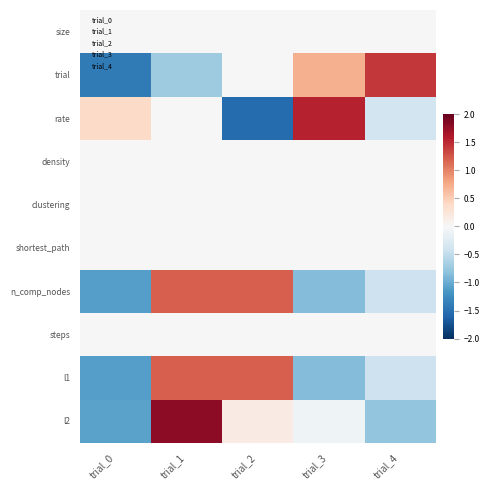

Reading left to right, list all the values displayed in this chart.

size: trial_0=0.0	trial_1=0.0	trial_2=0.0	trial_3=0.0	trial_4=0.0
trial: trial_0=-1.4	trial_1=-0.7	trial_2=0.0	trial_3=0.7	trial_4=1.4
rate: trial_0=0.4	trial_1=0.0	trial_2=-1.5	trial_3=1.5	trial_4=-0.4
density: trial_0=0.0	trial_1=0.0	trial_2=0.0	trial_3=0.0	trial_4=0.0
clustering: trial_0=0.0	trial_1=0.0	trial_2=0.0	trial_3=0.0	trial_4=0.0
shortest_path: trial_0=0.0	trial_1=0.0	trial_2=0.0	trial_3=0.0	trial_4=0.0
n_comp_nodes: trial_0=-1.1	trial_1=1.2	trial_2=1.2	trial_3=-0.9	trial_4=-0.4
steps: trial_0=0.0	trial_1=0.0	trial_2=0.0	trial_3=0.0	trial_4=0.0
l1: trial_0=-1.1	trial_1=1.2	trial_2=1.2	trial_3=-0.9	trial_4=-0.4
l2: trial_0=-1.1	trial_1=1.8	trial_2=0.2	trial_3=-0.1	trial_4=-0.8